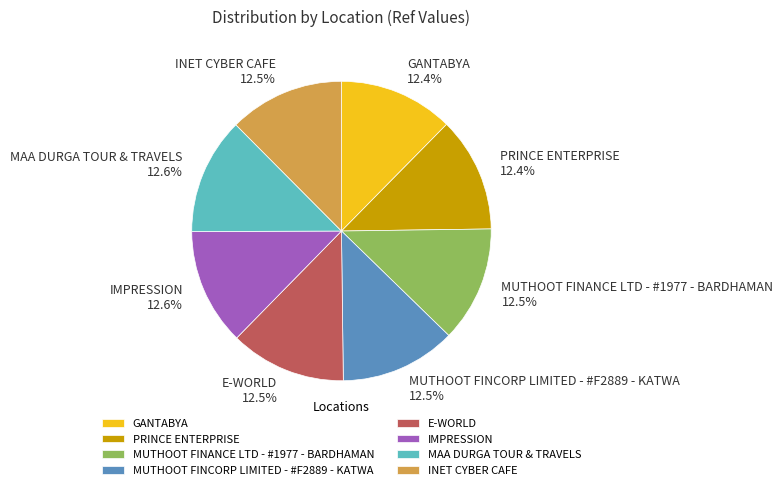

Approximately how many times larger is the value at E-WORLD compared to IMPRESSION?

1.0